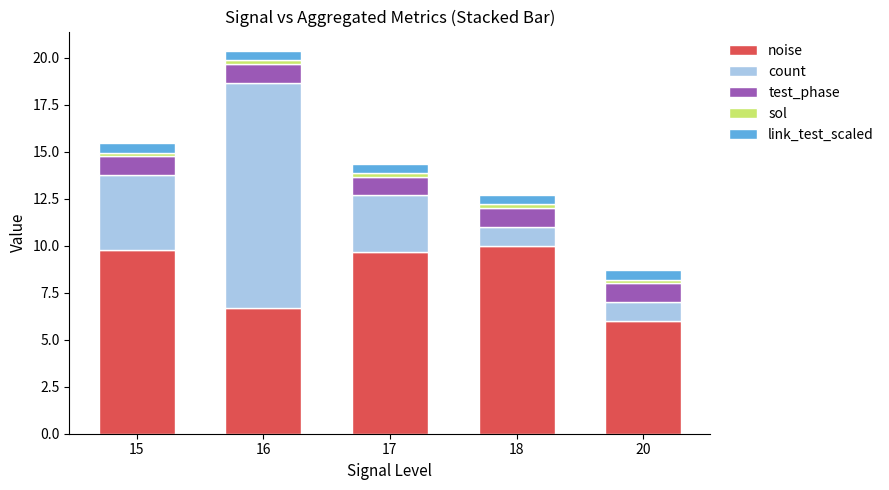

What is the highest value of the noise series?

10.0